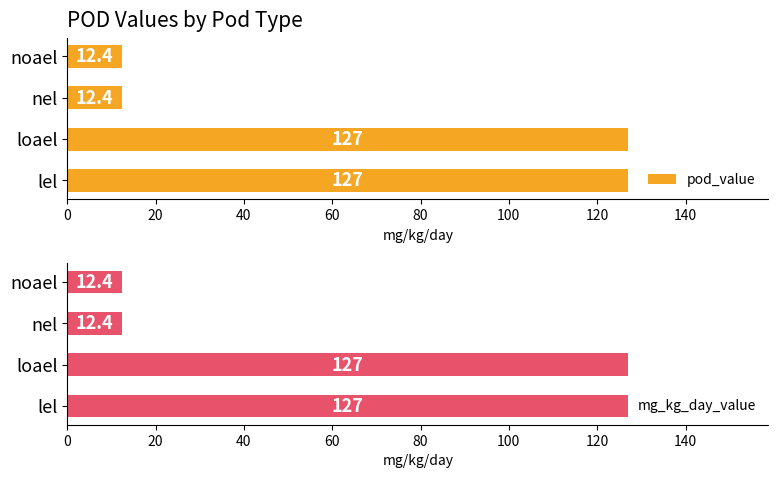

What is the value of the pod_value bar at the 3rd from the left?

12.4